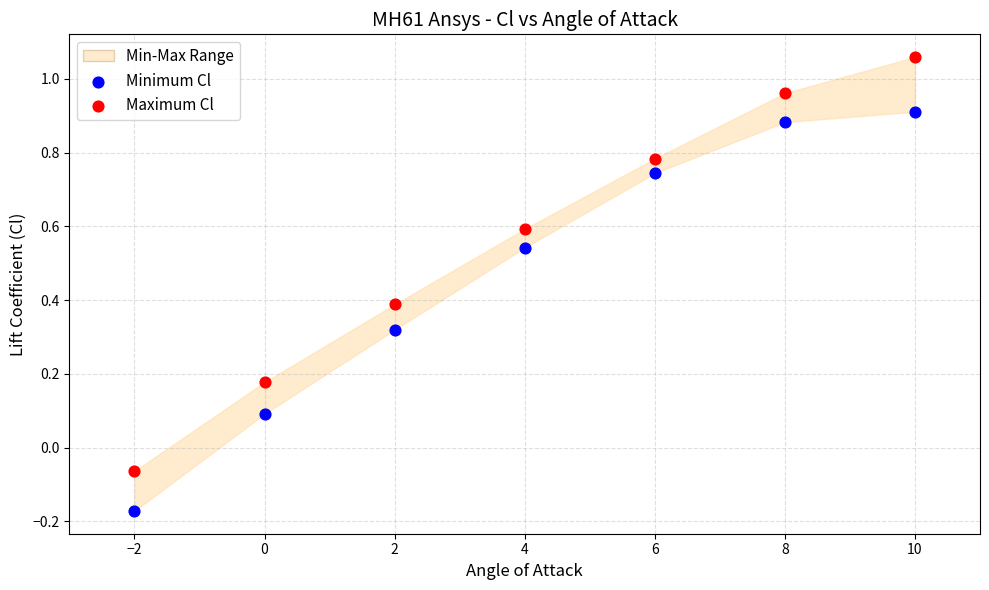

Across all data points, what is the range of X values (max minus min)?

12.0